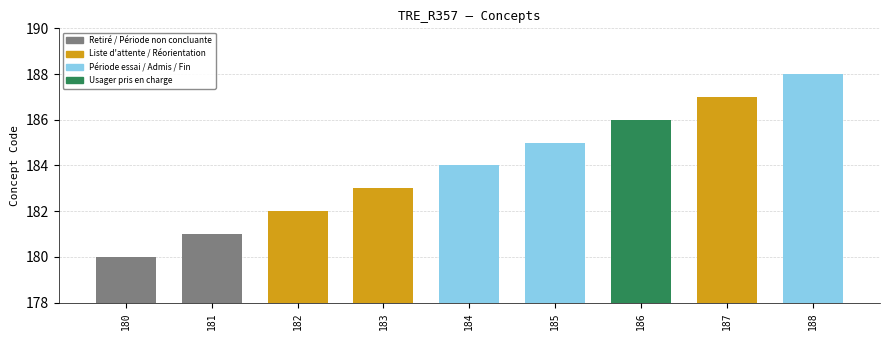

Rank the categories by value from highest to lowest.

188, 187, 186, 185, 184, 183, 182, 181, 180